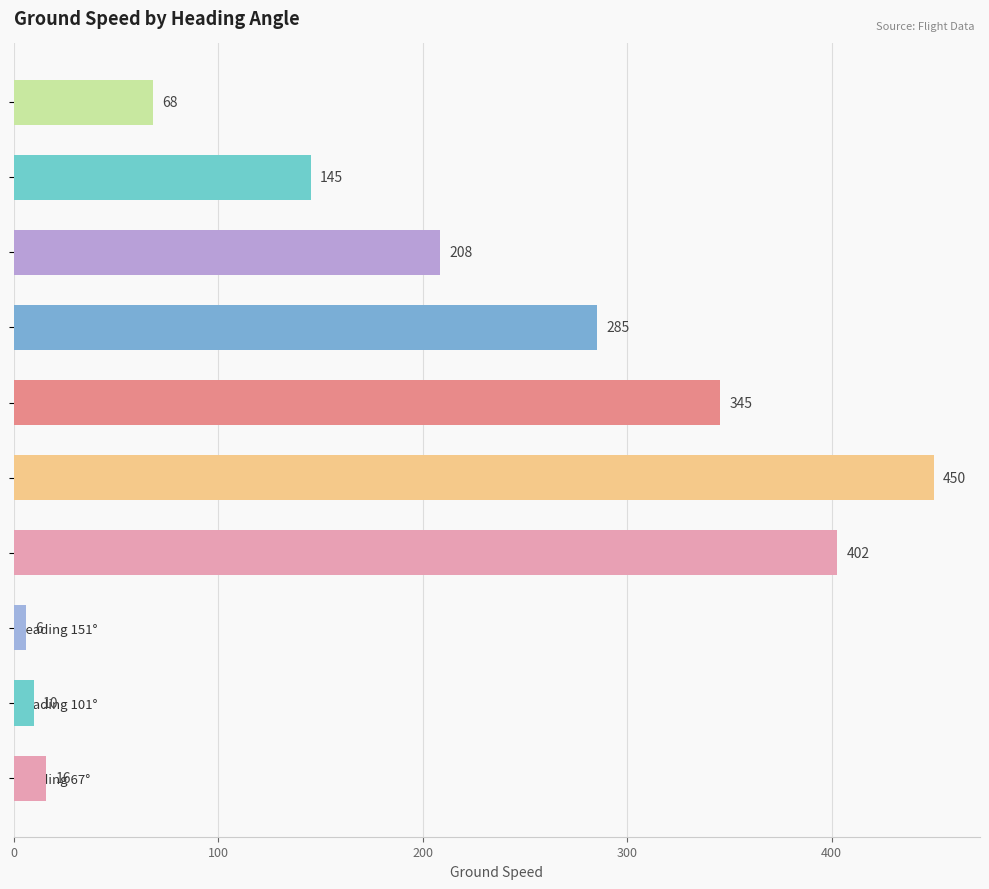

List the labels in order of value, smallest first.

Heading 151°, Heading 101°, Heading 67°, Heading 250°, Heading 249°, Heading 248°, Heading 244°, Heading 243°, Heading 235°, Heading 237°